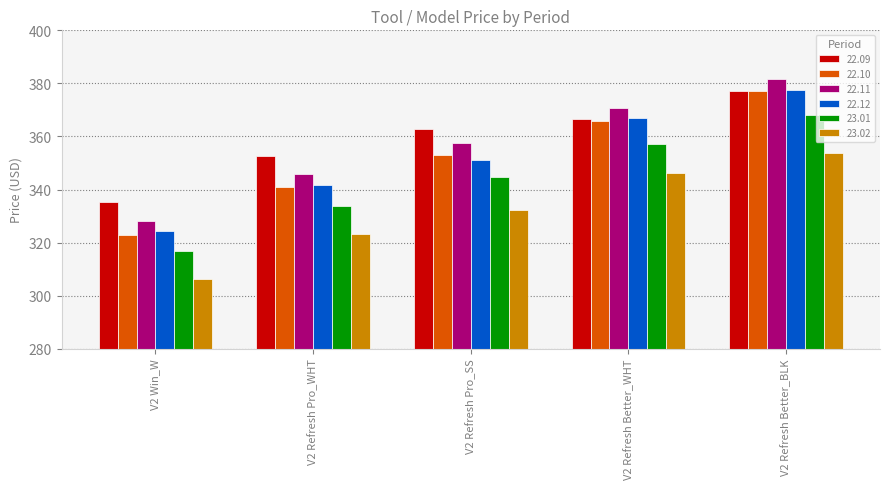

What is the sum of all 23.01 values?

1720.8